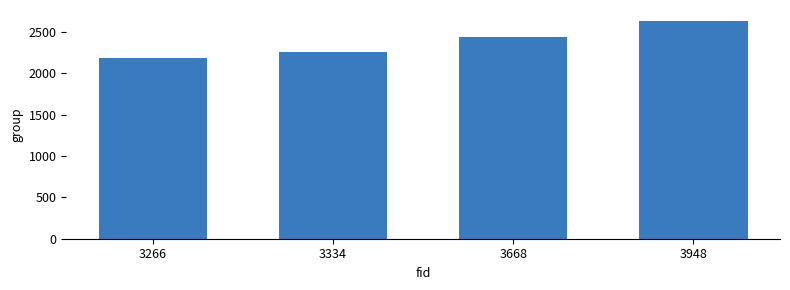

Which has a higher value, 3266 or 3948?

3948